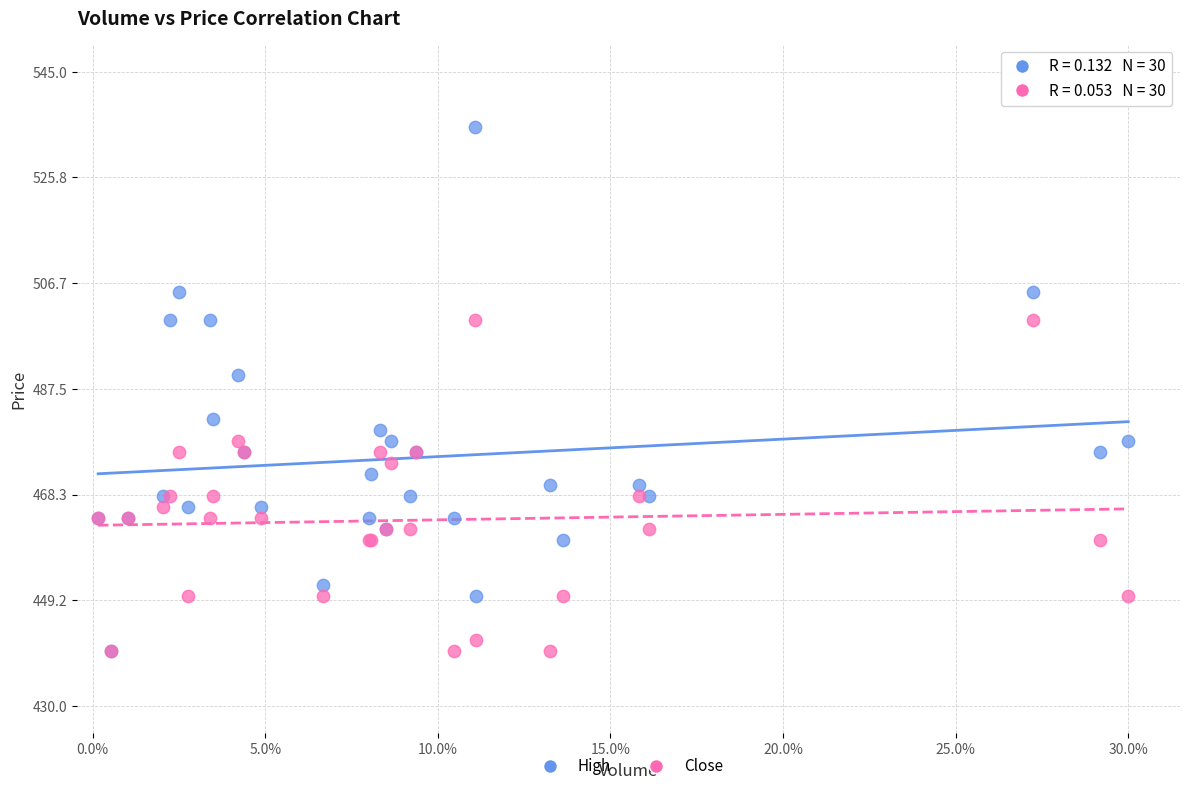

Across all series, what Y value is closest to 487?

490